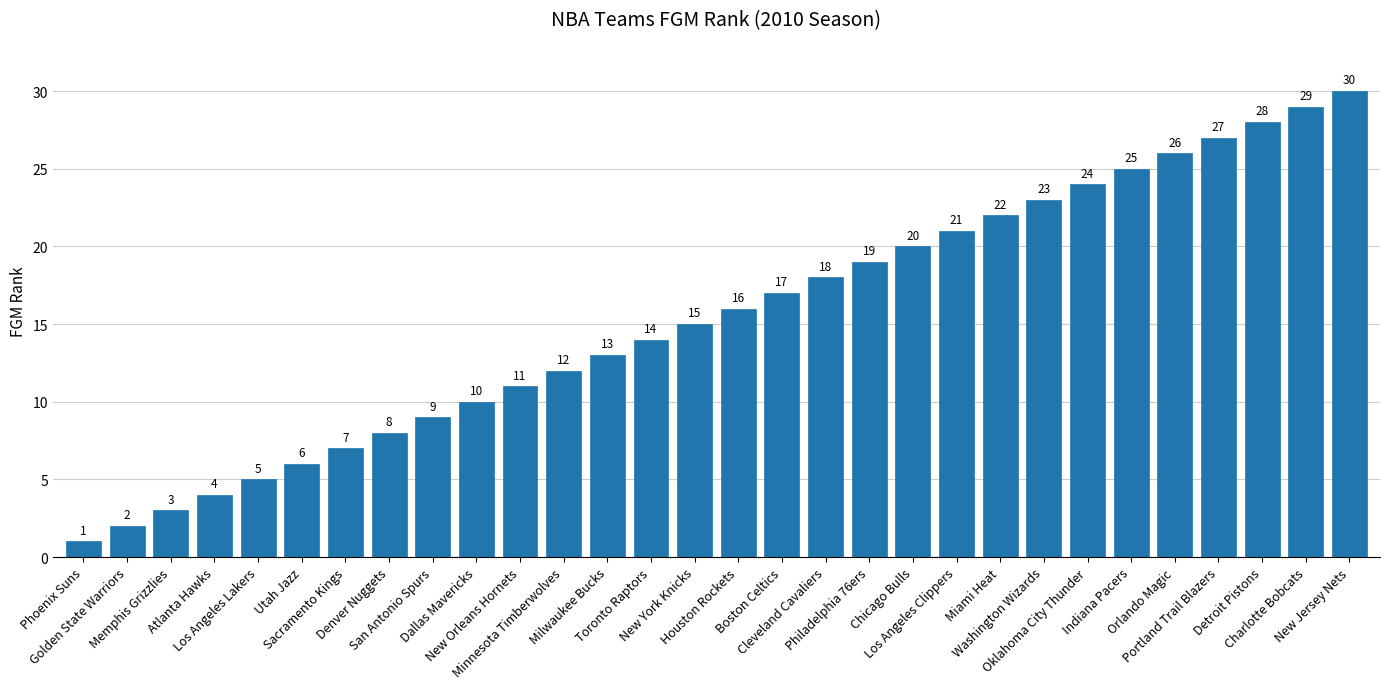

What is the sum of all values?

465